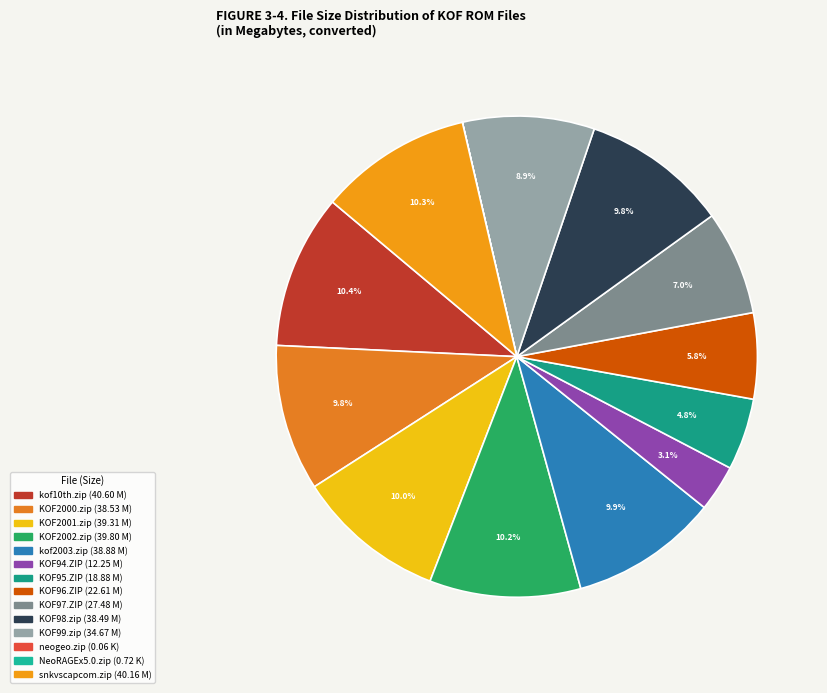

To the nearest percent, what percentage of the pie is KOF98.zip?

10%